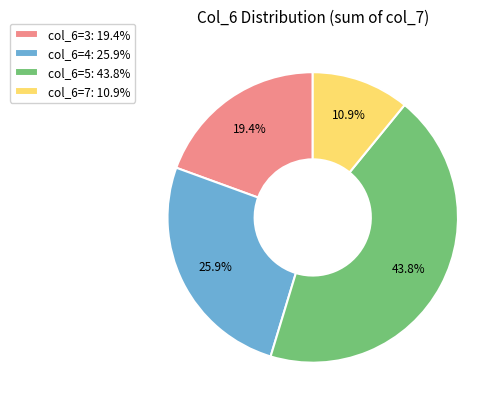

Combined, do col_6=7: 10.9% and col_6=5: 43.8% account for over 50%?

Yes